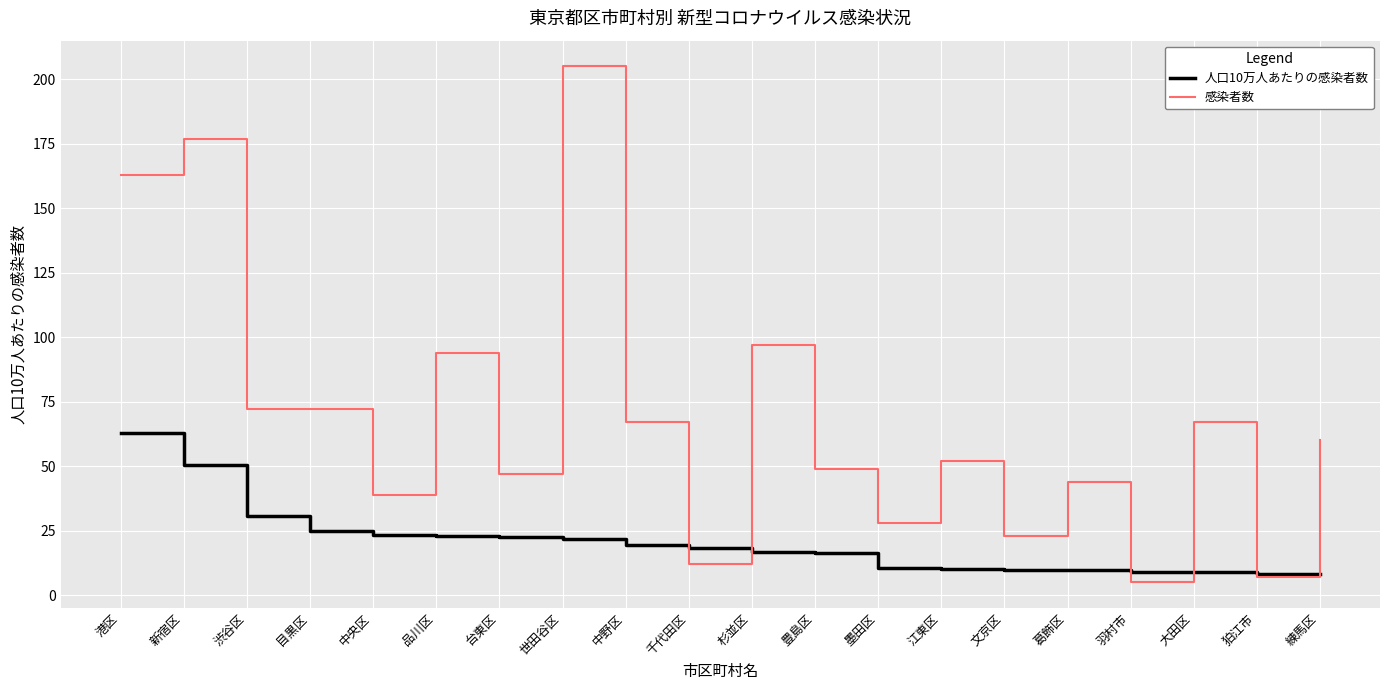

What value does the 感染者数 series have at 杉並区?

97.0